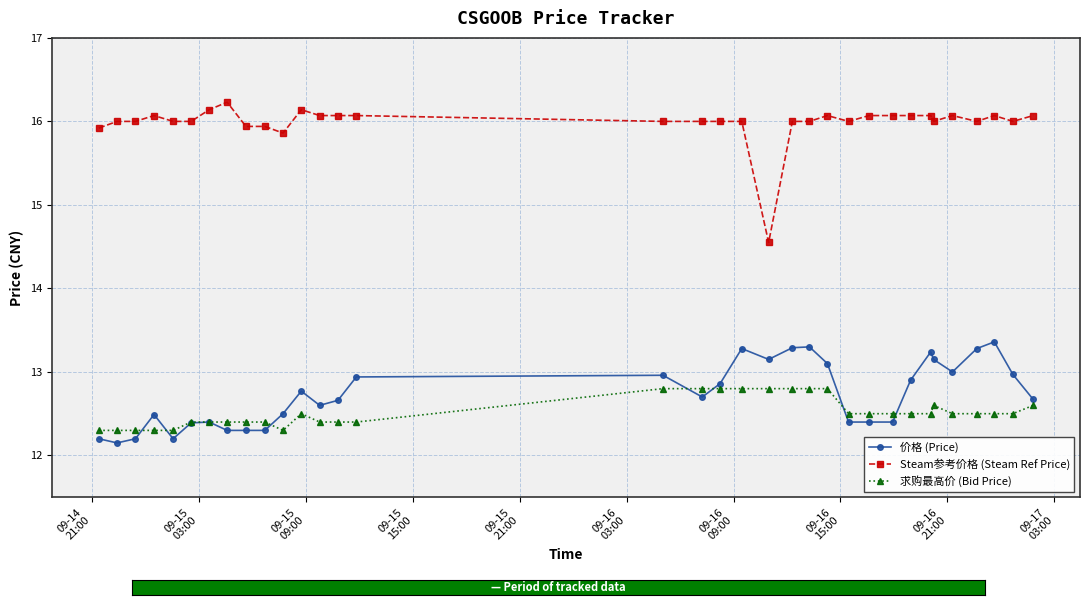

What are all the series names shown in the legend?

价格 (Price), Steam参考价格 (Steam Ref Price), 求购最高价 (Bid Price)